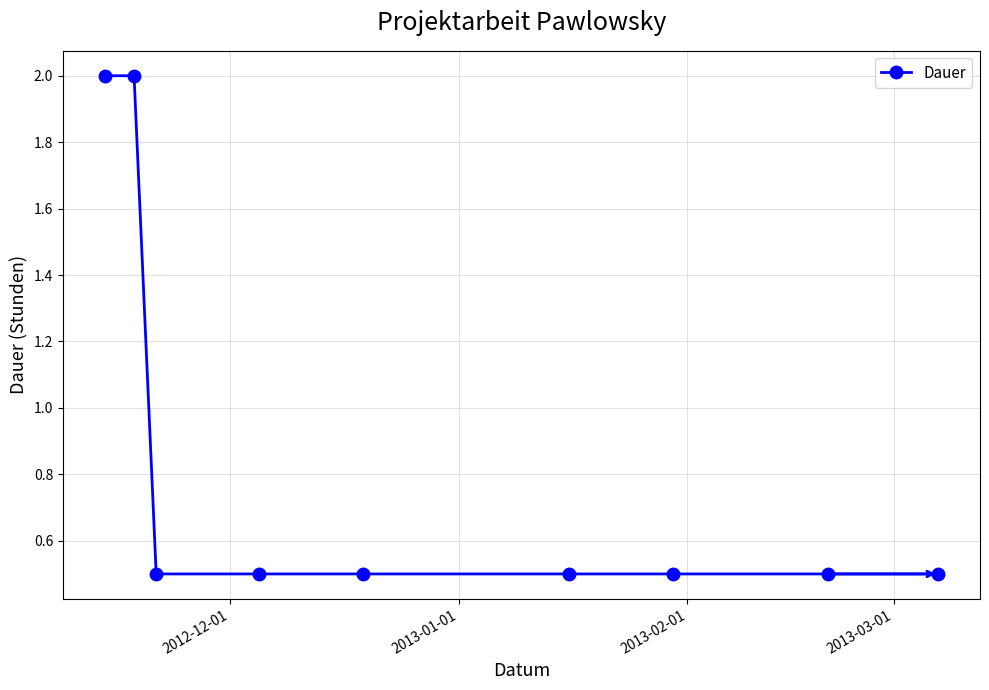

Reading left to right, transcribe all the data shown in this chart.

2.0	2.0	0.5	0.5	0.5	0.5	0.5	0.5	0.5